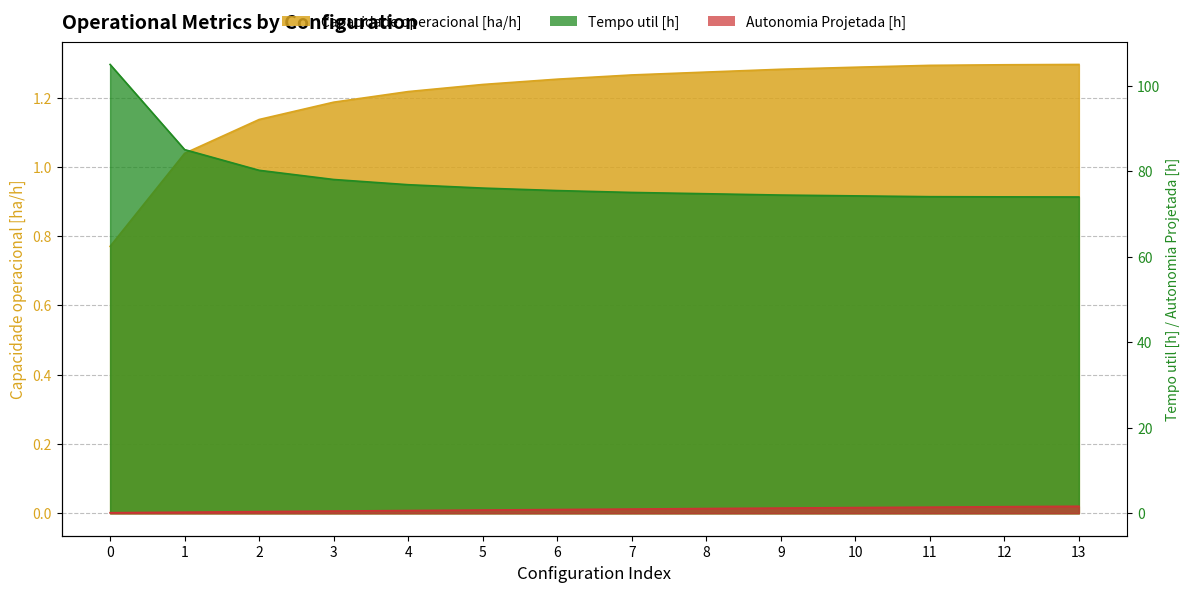

The Tempo util [h] series shows 74.4 at 9. True or false?

True